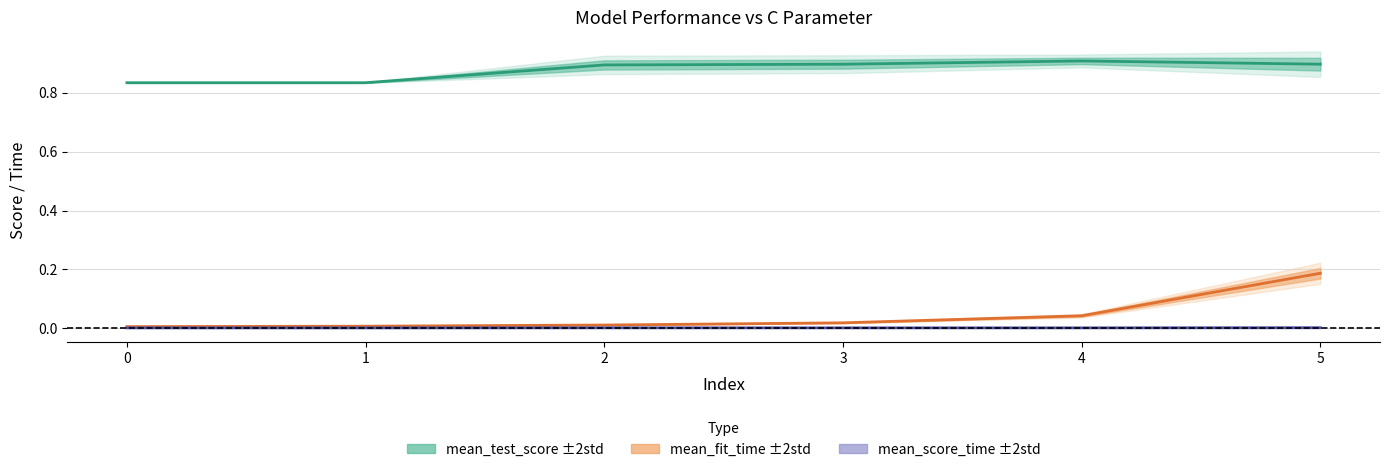

Between 2 and 4, which is larger?

4